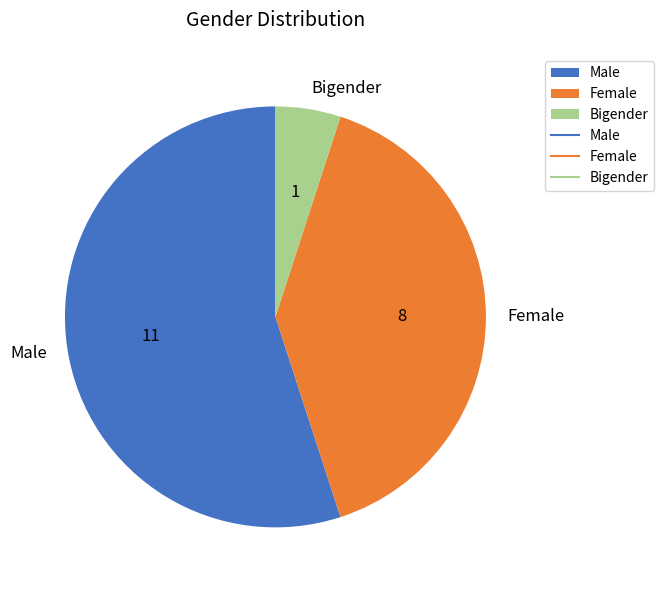

The Bigender slice represents 19% of the pie. True or false?

False